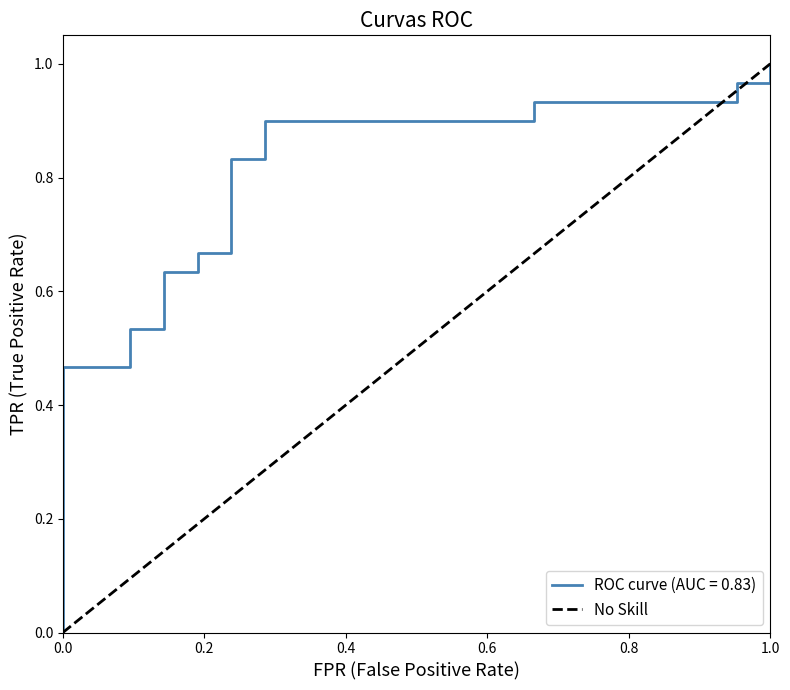

What is the value of the 2nd point from the left?

1